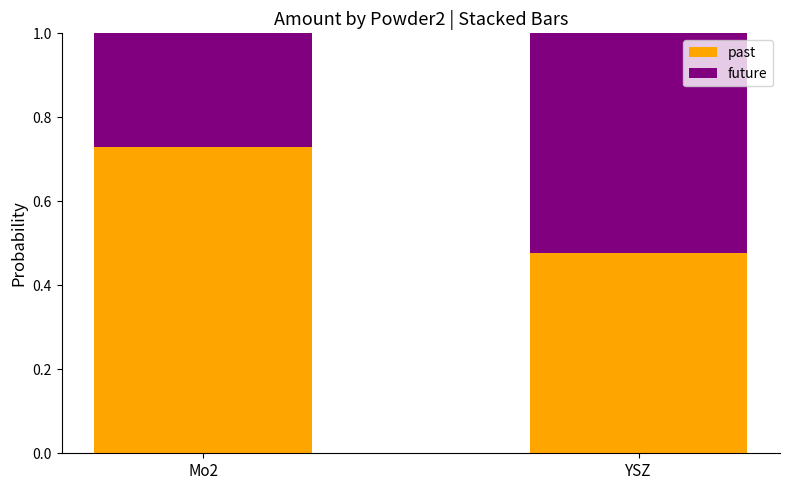

Which category has the highest value in the past series?

Mo2